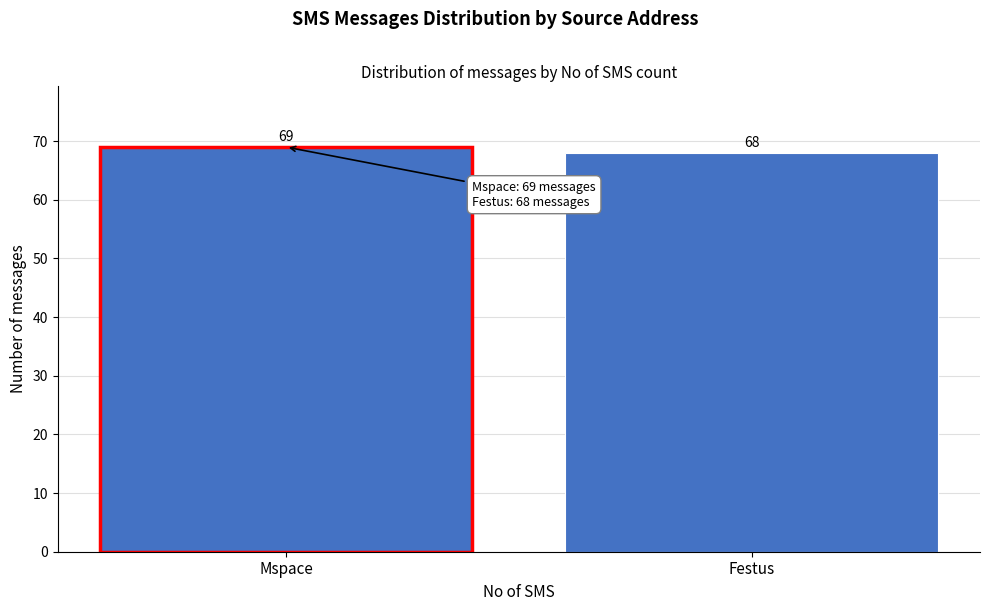

Reading right to left, list all the values displayed in this chart.

Festus=68	Mspace=69